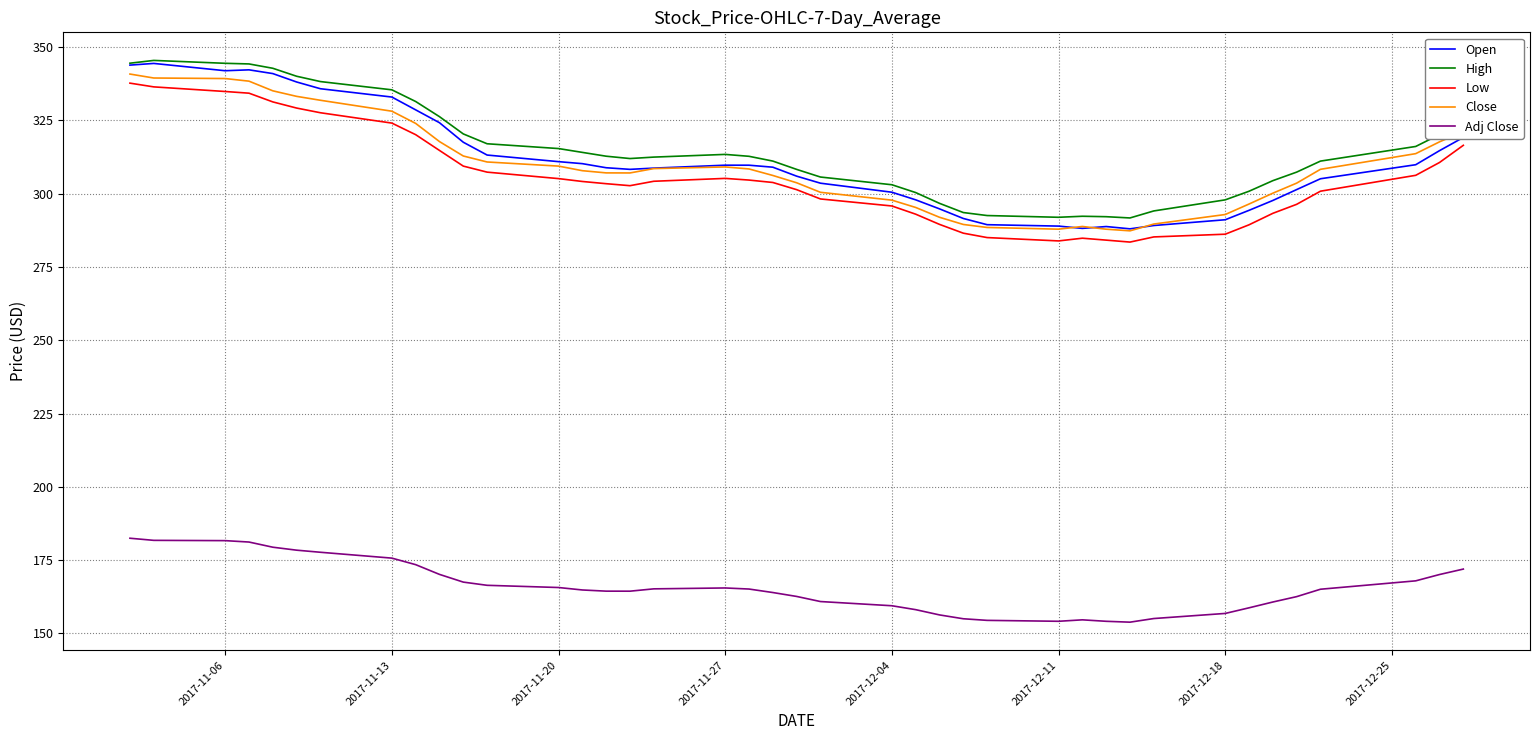

What is the sum of all Open values?

12439.2